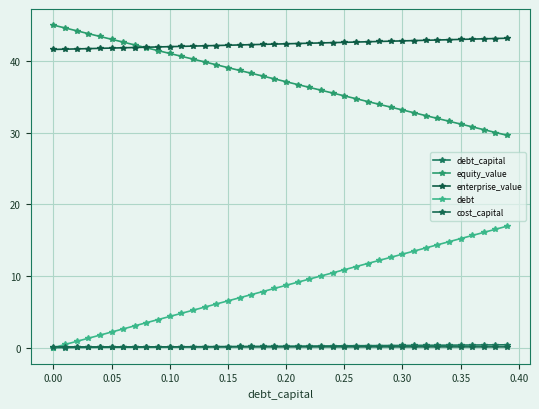

True or false: debt and equity_value cross at least once.

False